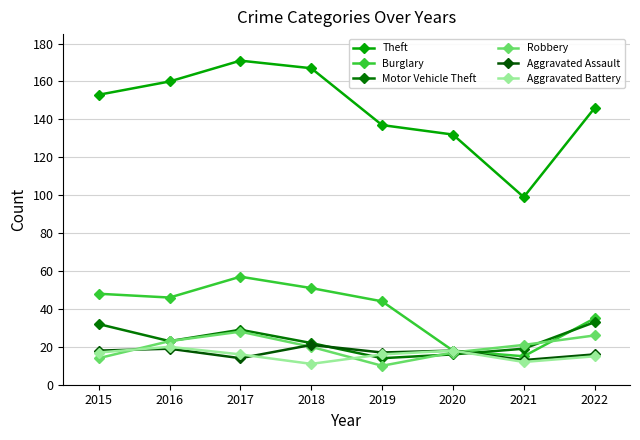

True or false: Motor Vehicle Theft and Aggravated Battery intersect in this chart.

True